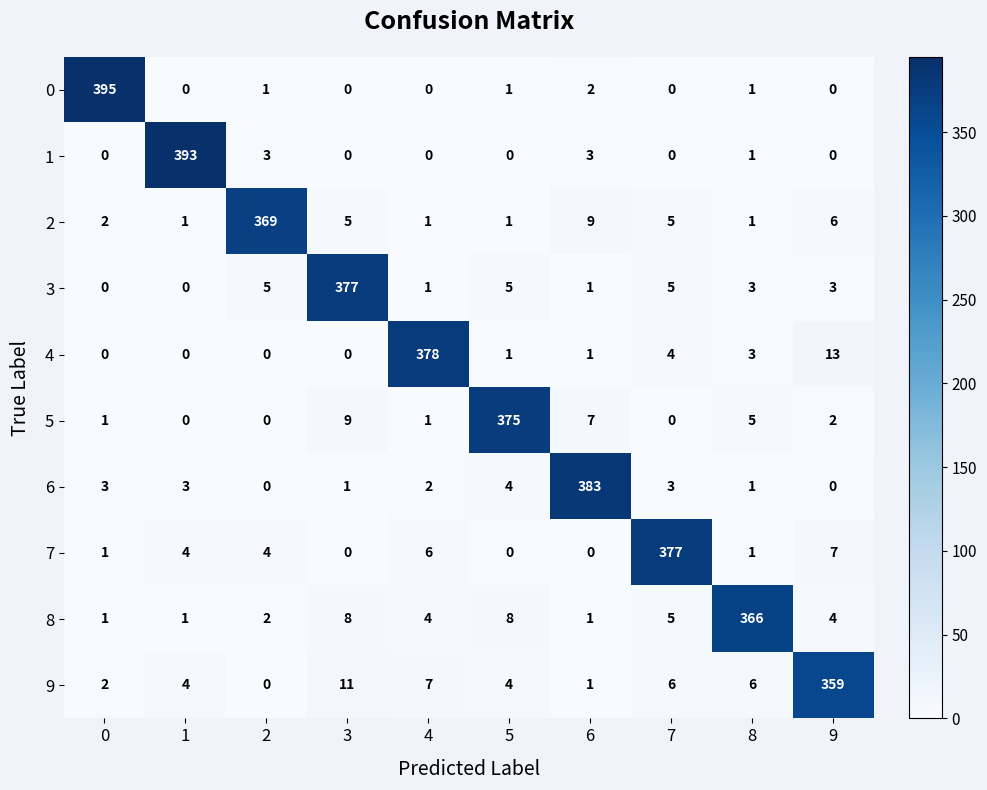

What is the maximum value for 9?

359